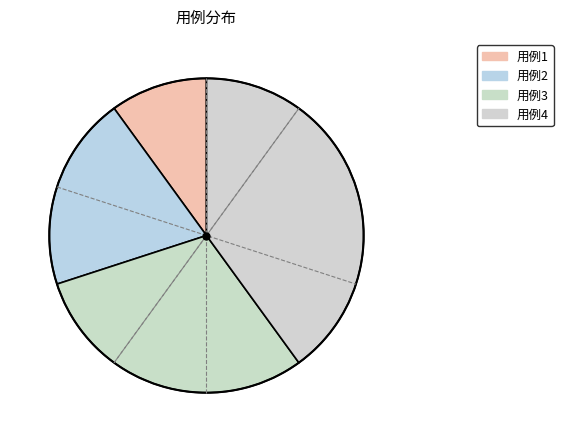

Count the number of slices in the pie.

4